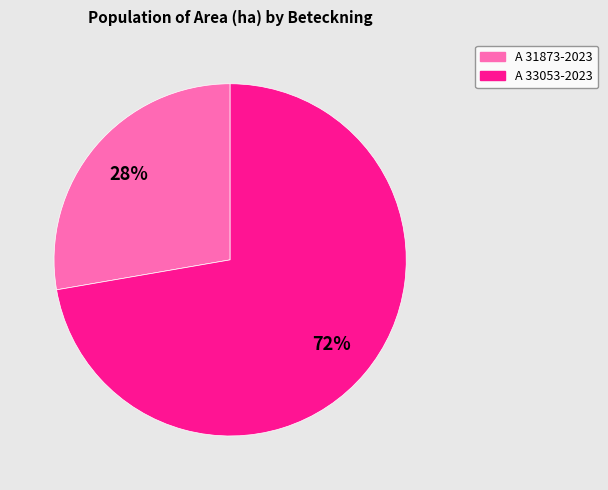

Is the sum of A 31873-2023 and A 33053-2023 greater than half?

Yes